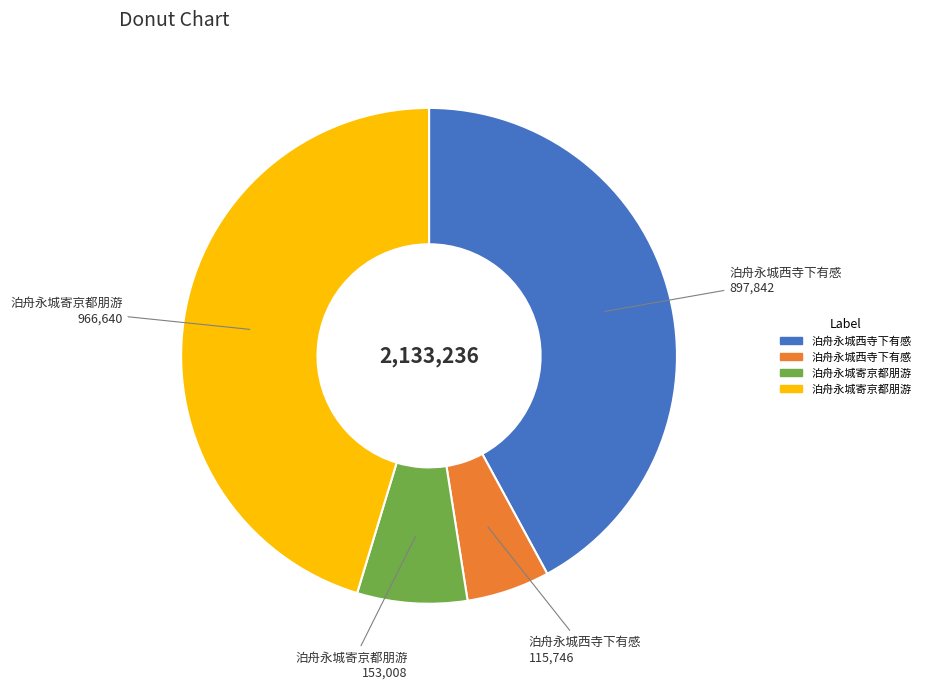

Does any single category account for the majority?

No